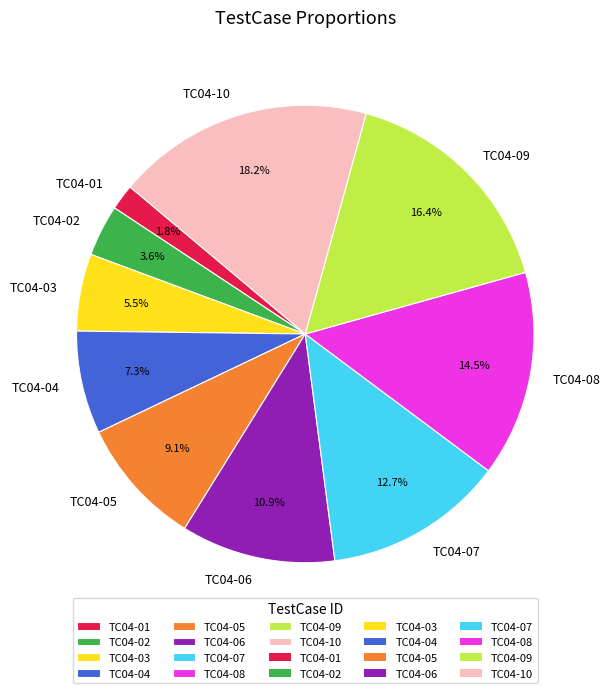

The TC04-09 slice represents 16% of the pie. True or false?

True